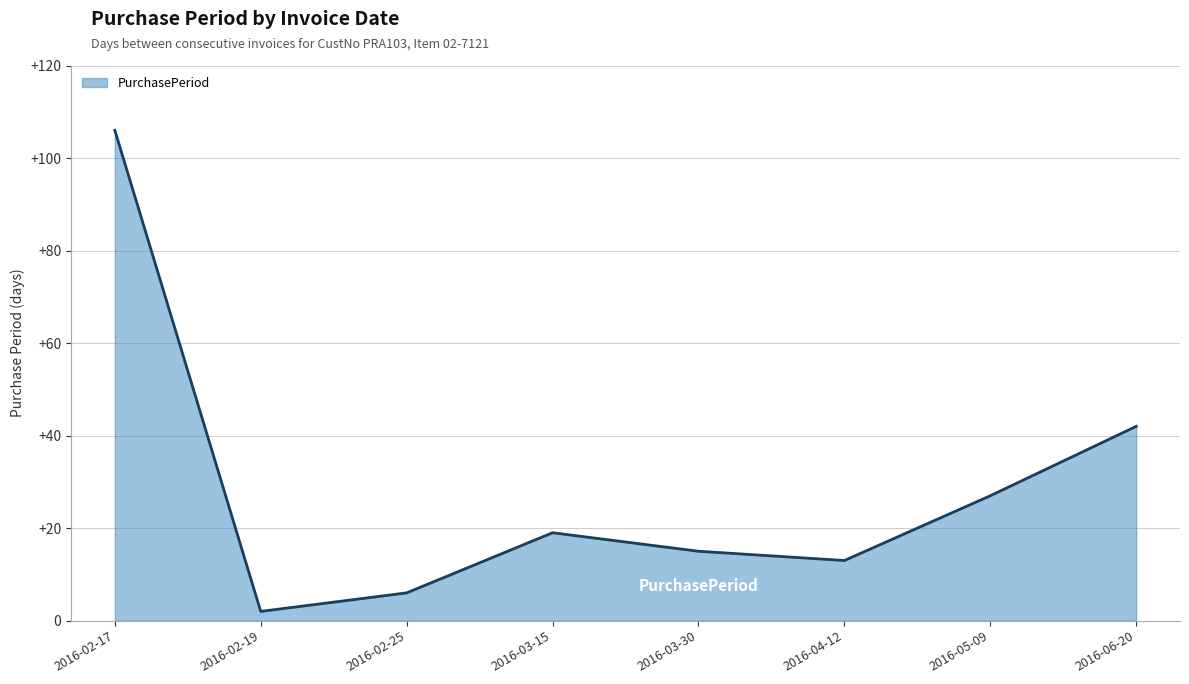

Reading left to right, list all the values displayed in this chart.

106	2	6	19	15	13	27	42